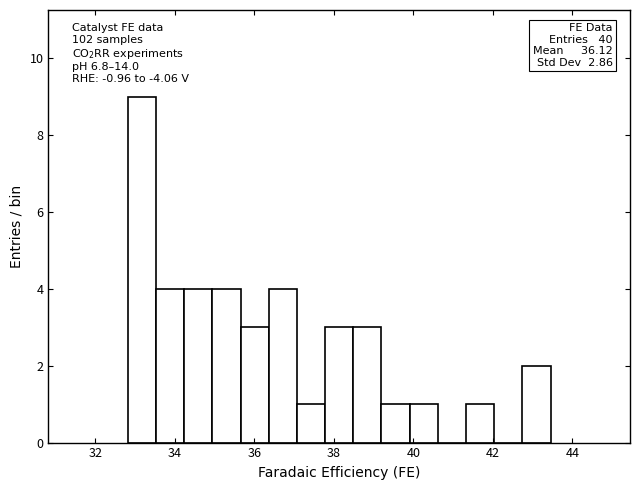

Read against the x-axis, roughly where is the centre of the tallest bar?

33.2